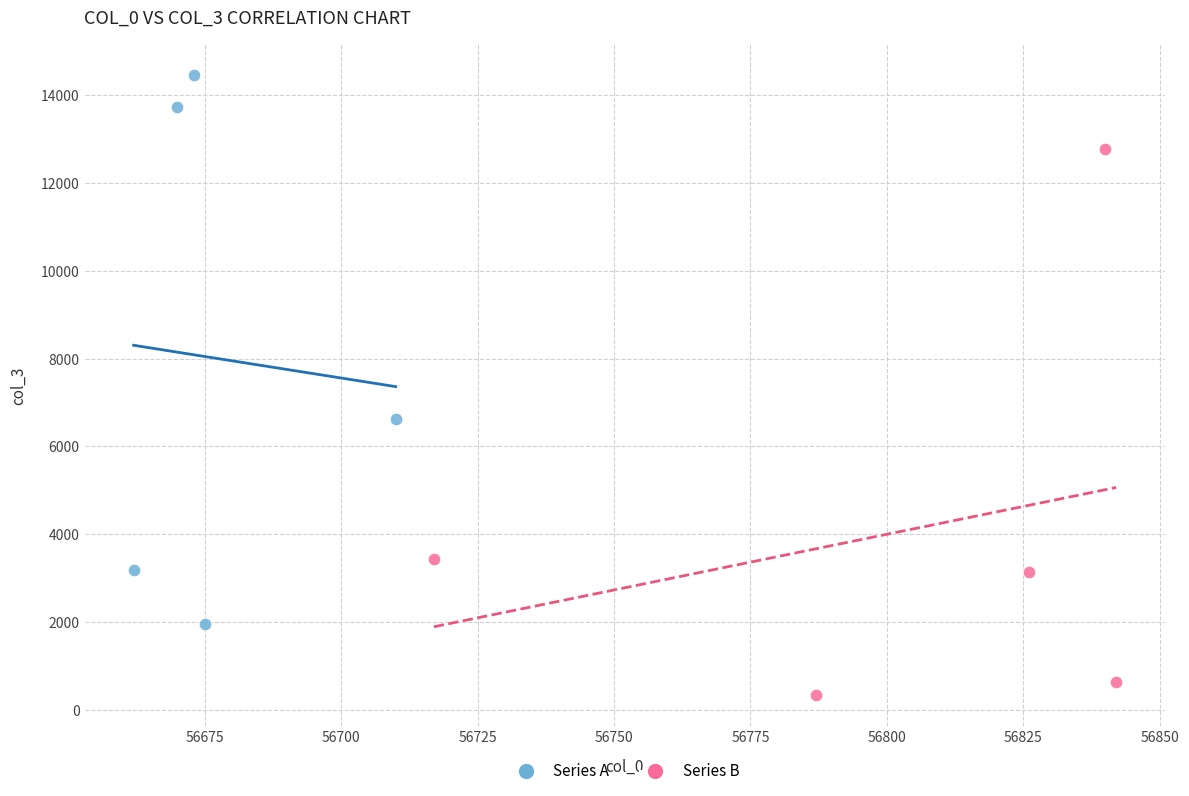

Which series contains the lowest Y value?

Series B